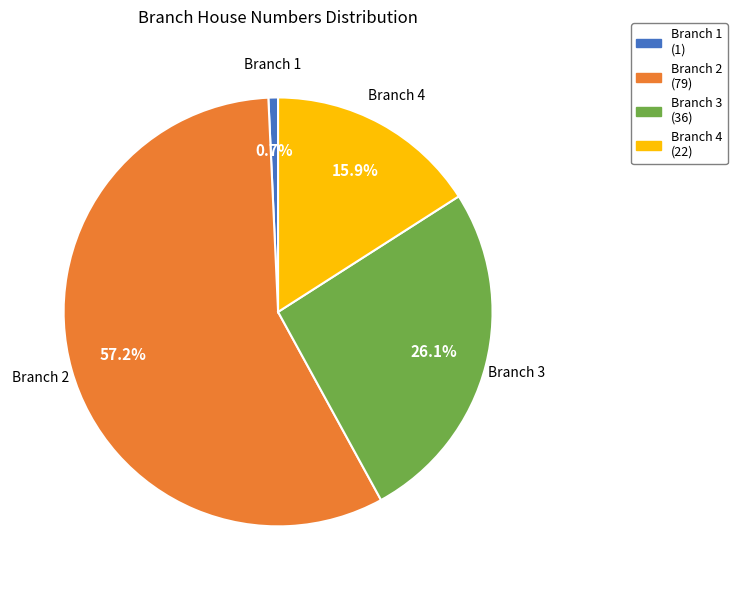

Count the number of slices in the pie.

4